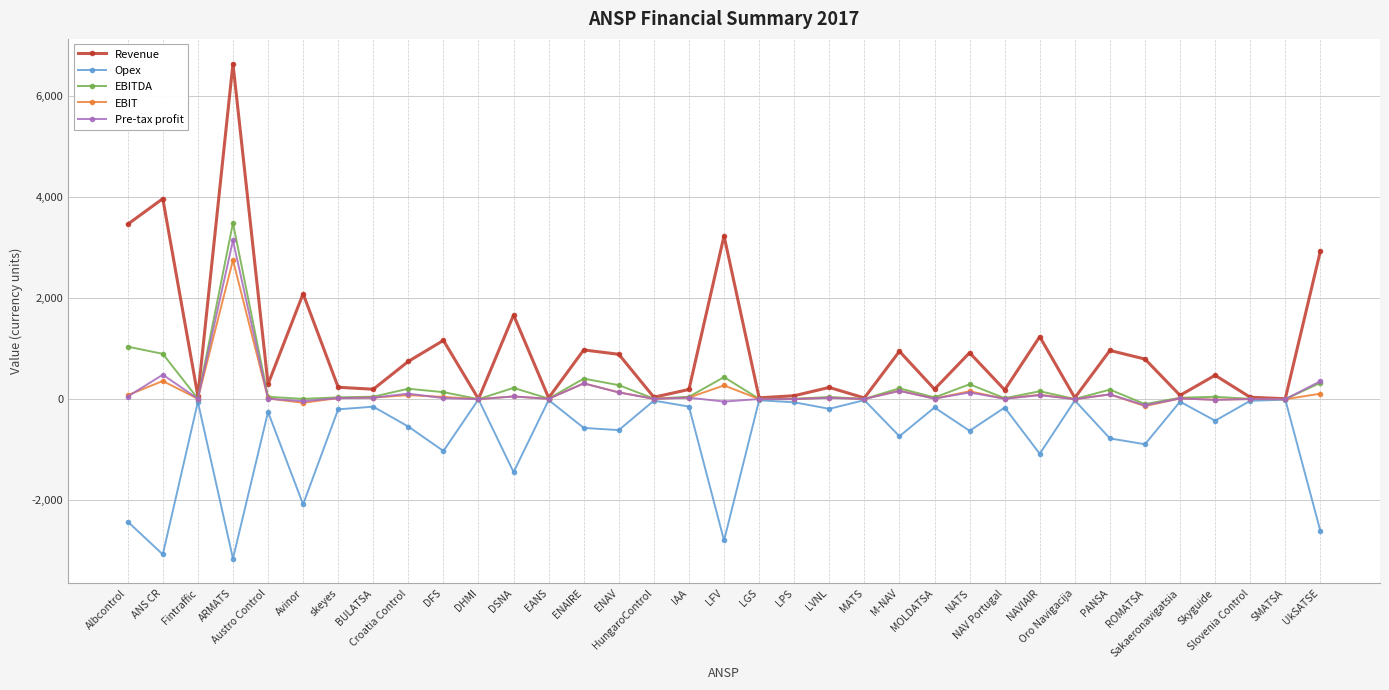

Which series has the largest range (max minus min)?

Revenue